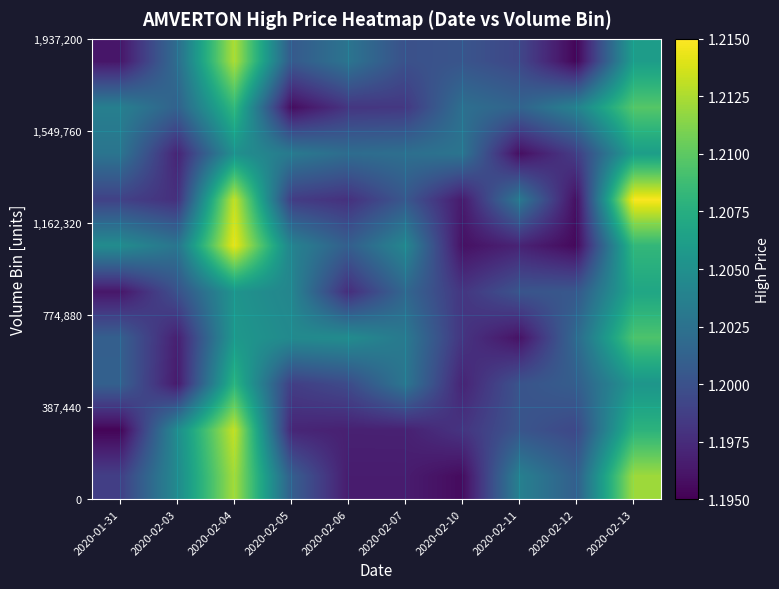

Which has a higher value, 2020-02-03 or 2020-02-04?

2020-02-04